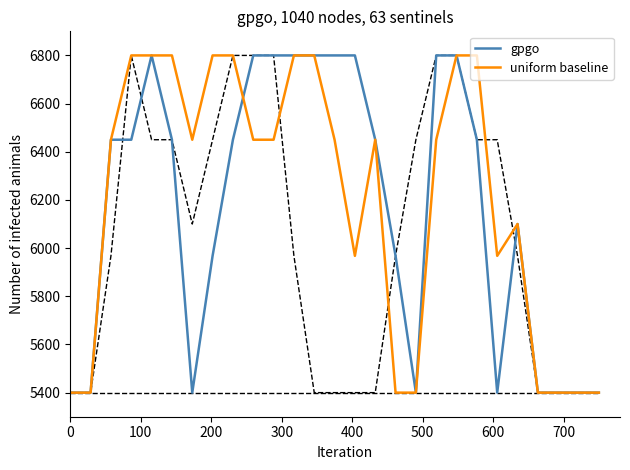

Rank the series by their maximum value, from lowest to highest.

gpgo, uniform baseline